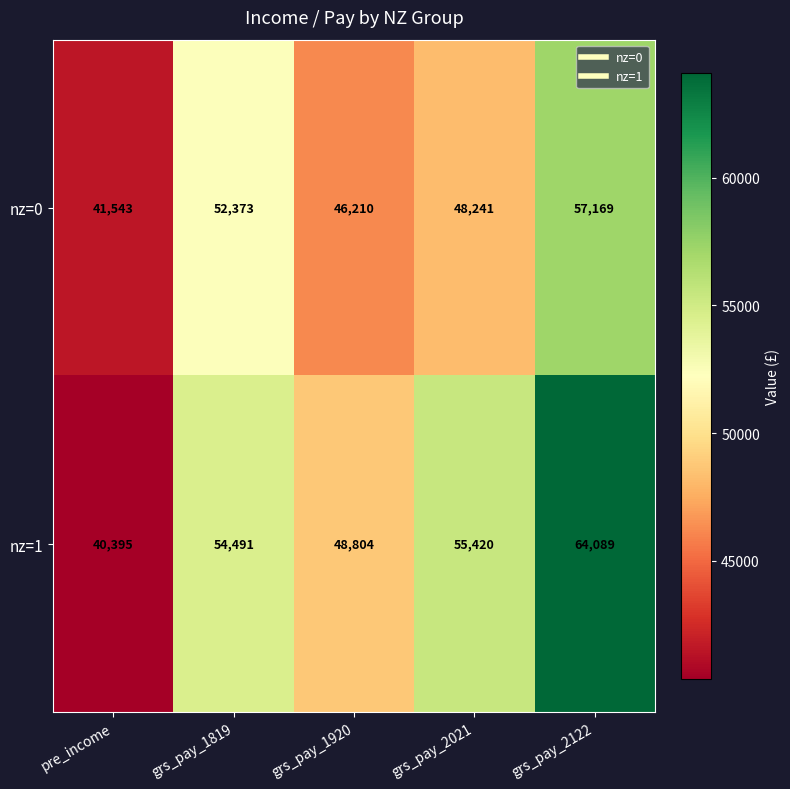

The nz=0 series shows 48241 at grs_pay_2021. True or false?

True